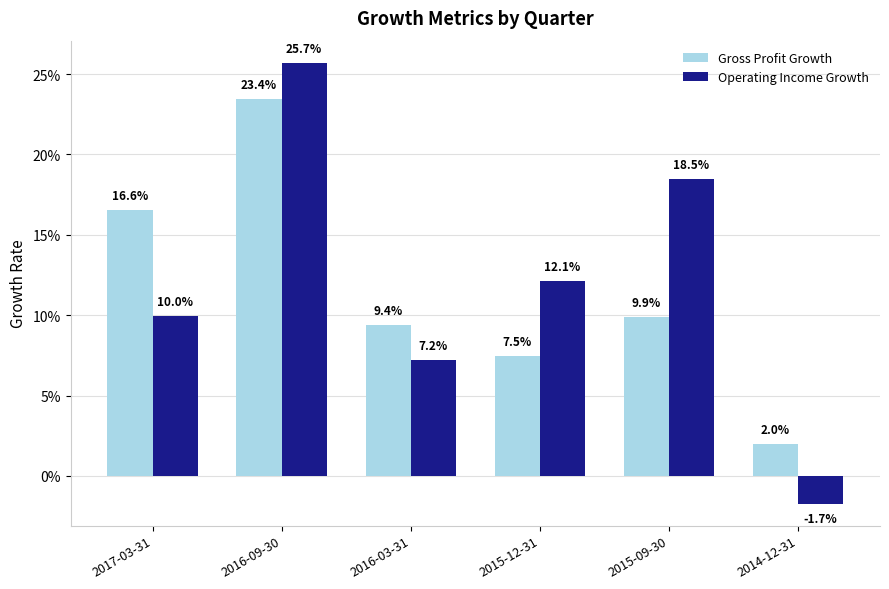

Rank the series by their average value, from highest to lowest.

Operating Income Growth, Gross Profit Growth